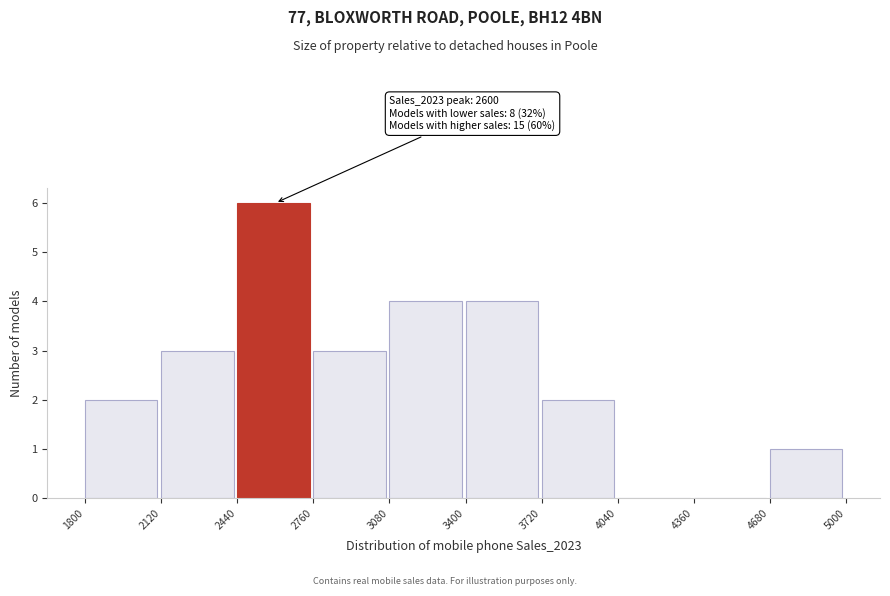

Over which range of the x-axis is the bar tallest?

2440 to 2760